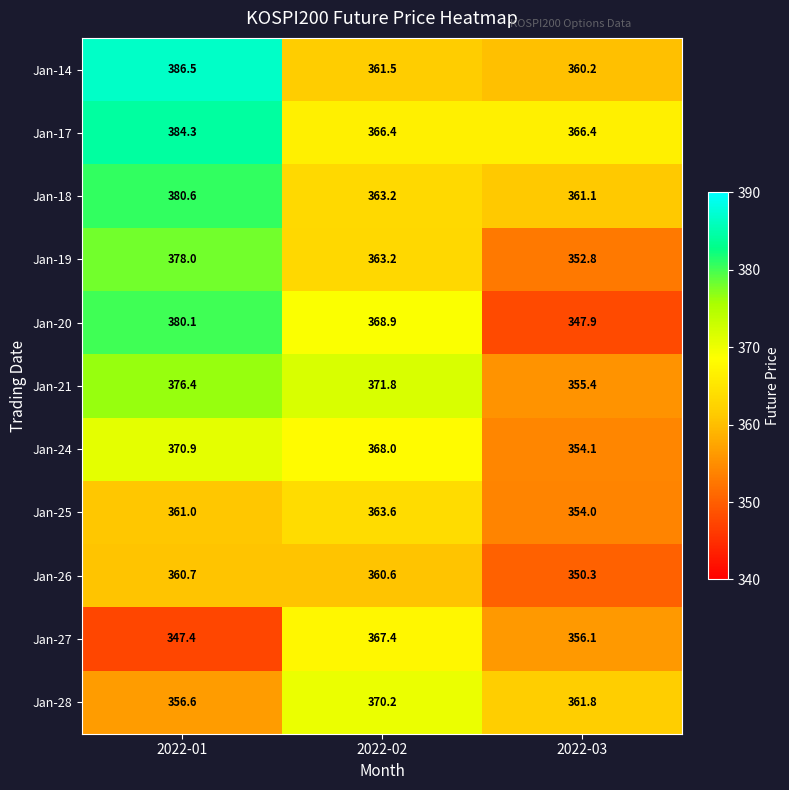

Count the number of categories in the chart.

3